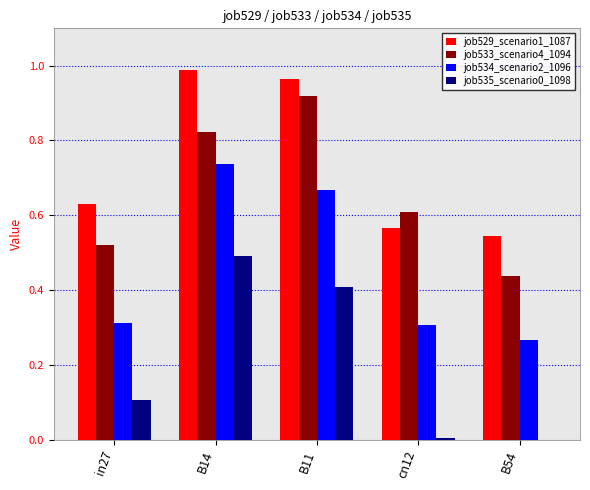

Are the bars horizontal?

No